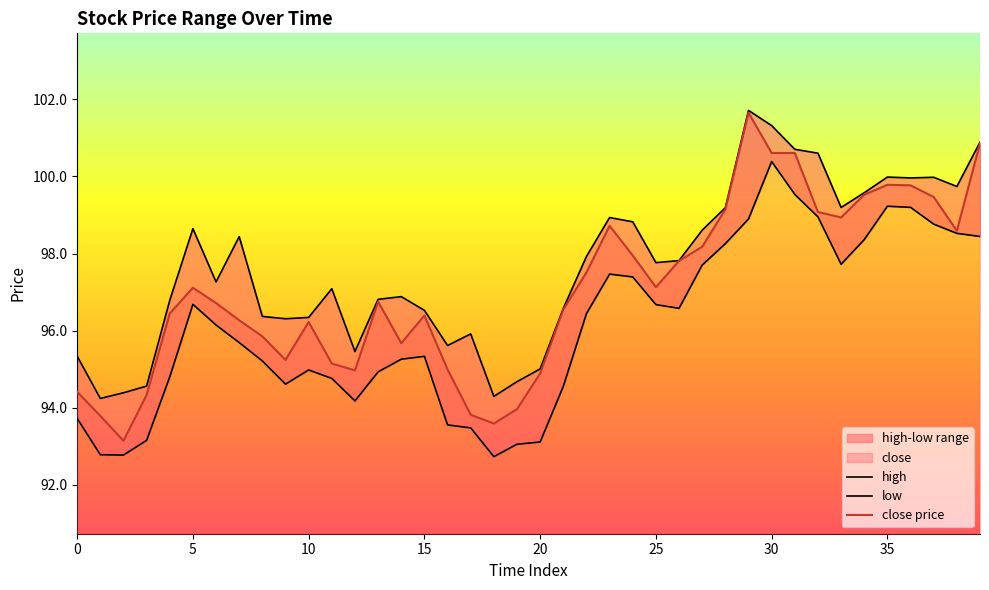

Does the chart display data point markers on the line(s)?

No